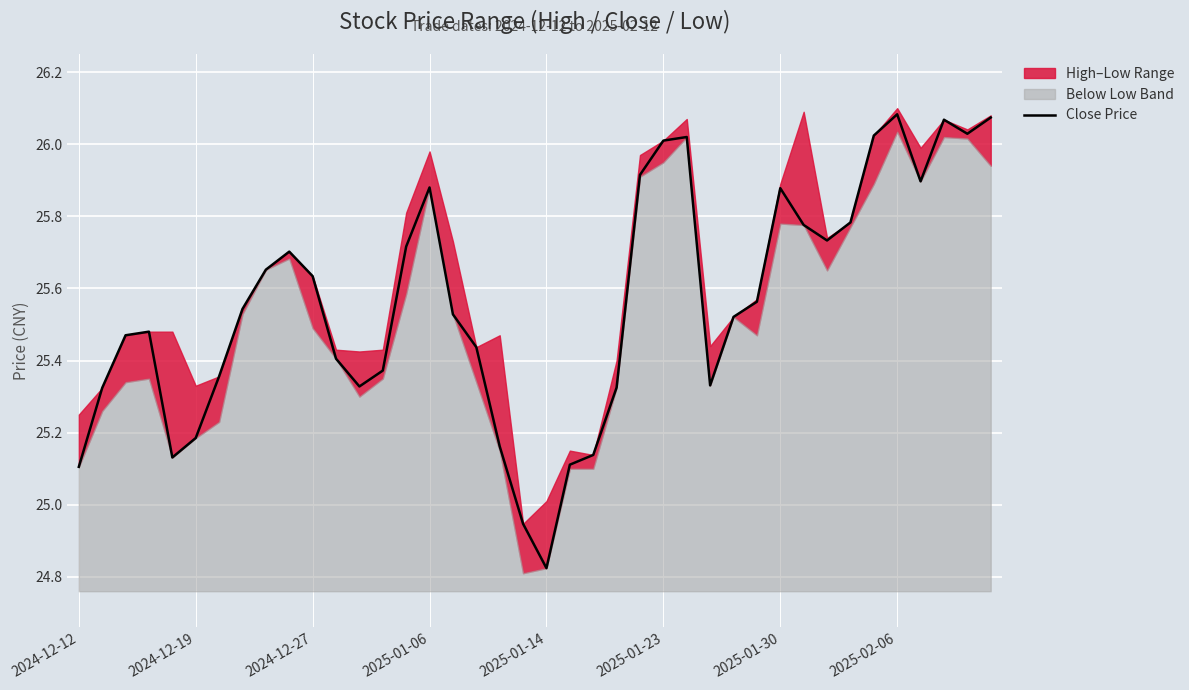

Reading left to right, transcribe all the data shown in this chart.

25.1	25.3	25.5	25.5	25.1	25.2	25.4	25.5	25.7	25.7	25.6	25.4	25.3	25.4	25.7	25.9	25.5	25.4	25.2	24.9	24.8	25.1	25.1	25.3	25.9	26.0	26.0	25.3	25.5	25.6	25.9	25.8	25.7	25.8	26.0	26.1	25.9	26.1	26.0	26.1